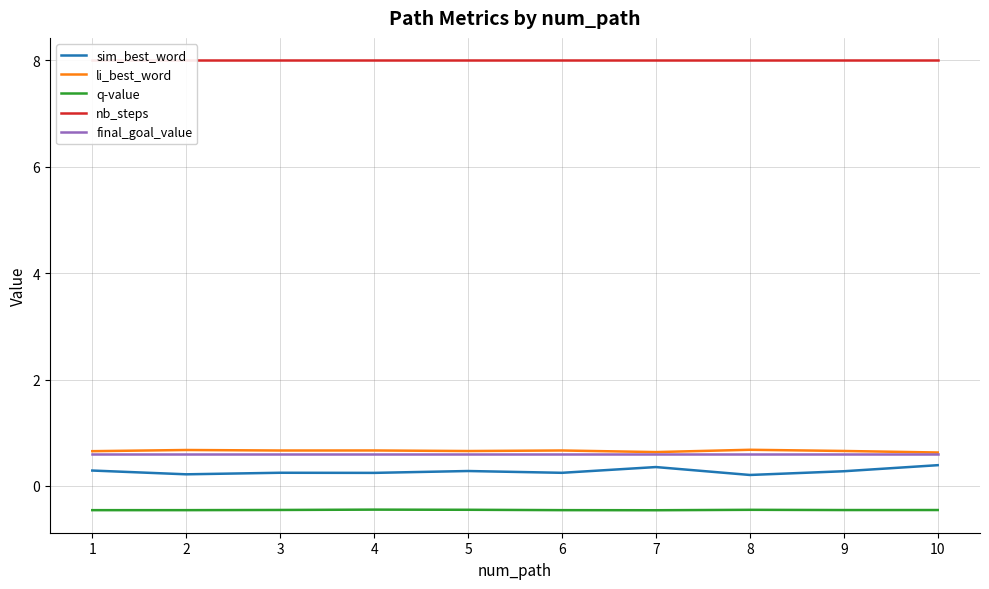

Which series has the largest range (max minus min)?

sim_best_word